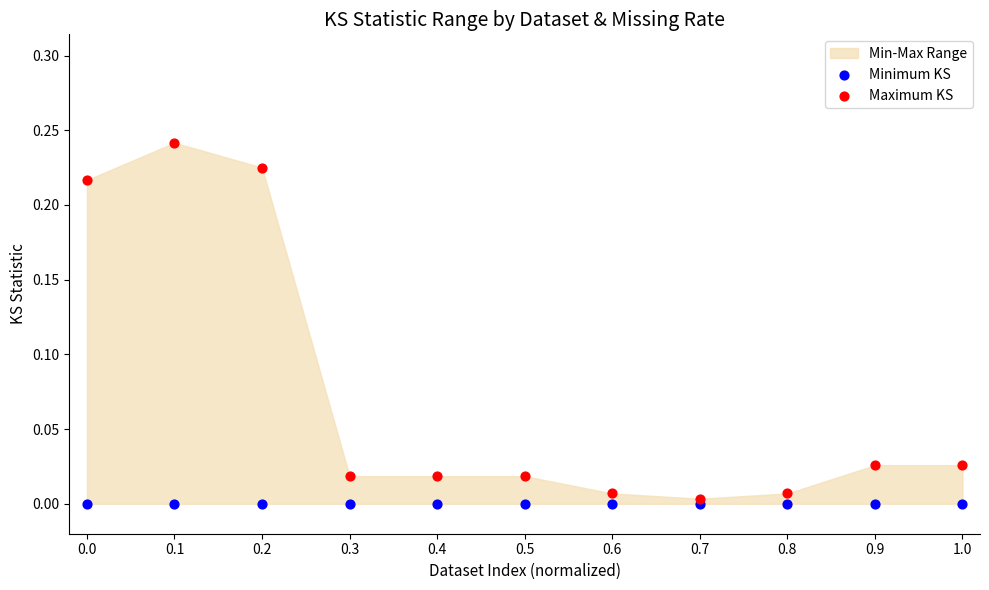

Which series contains the highest Y value?

Maximum KS